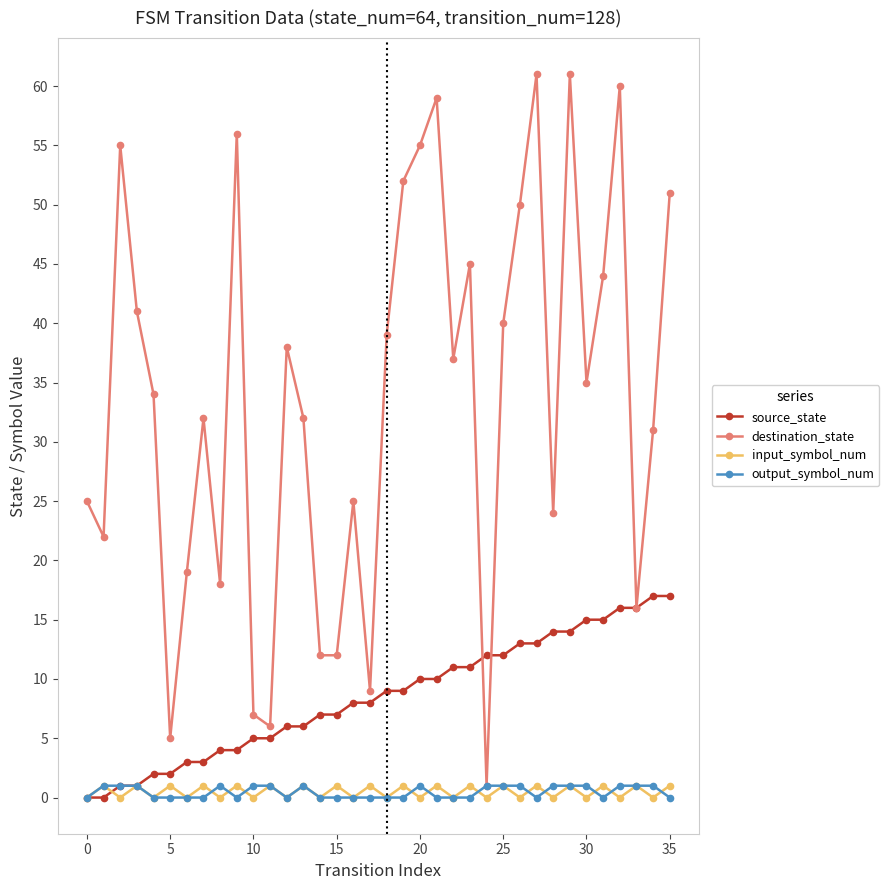

True or false: input_symbol_num has more than 2 interior local peaks.

True